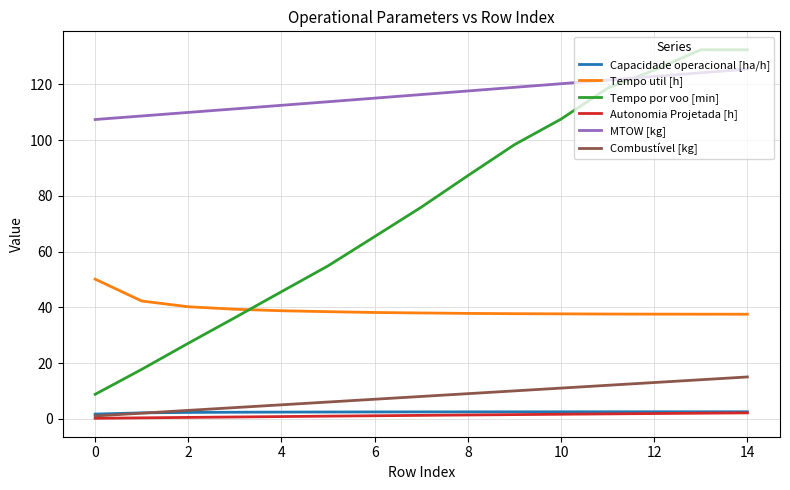

True or false: Tempo util [h] and Autonomia Projetada [h] intersect in this chart.

False